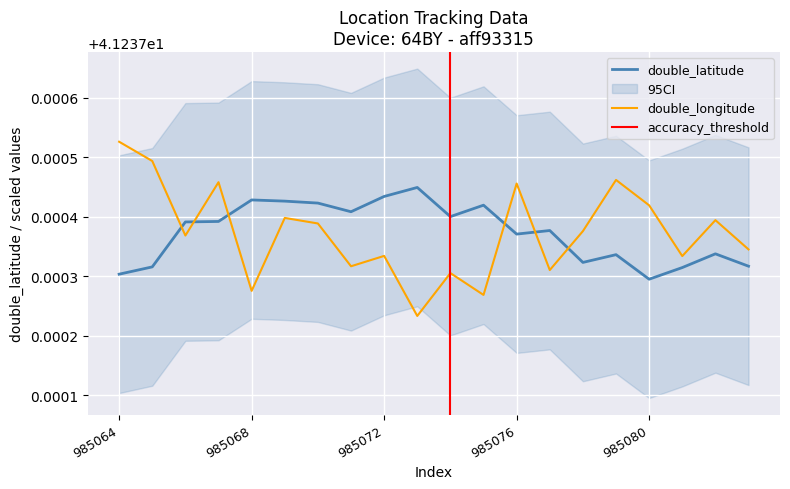

Does the chart display data point markers on the line(s)?

No